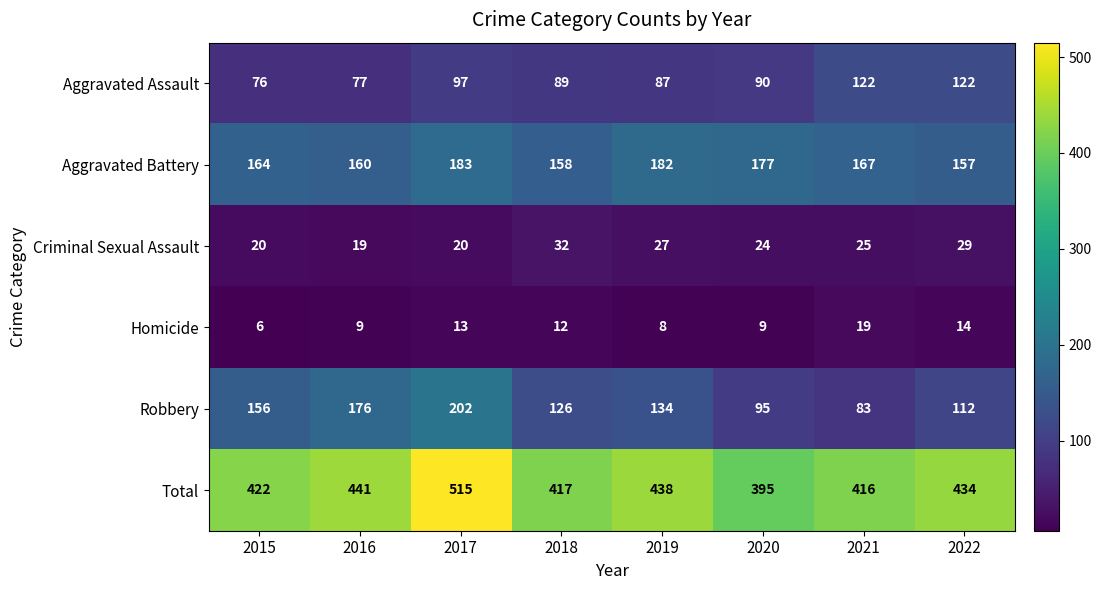

What is the sum of the Robbery values at 2019 and 2022?

246